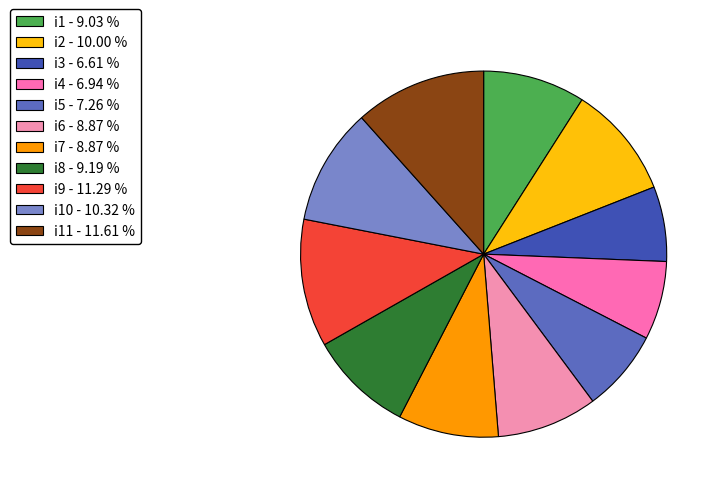

How many slices are in this pie chart?

11